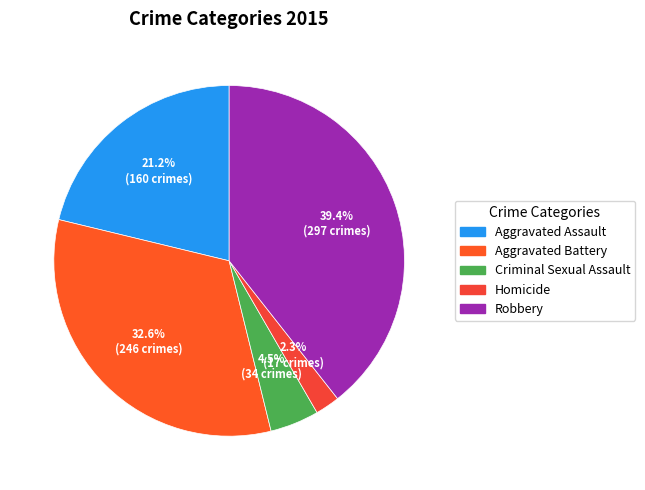

Rank the categories by value from lowest to highest.

Homicide, Criminal Sexual Assault, Aggravated Assault, Aggravated Battery, Robbery